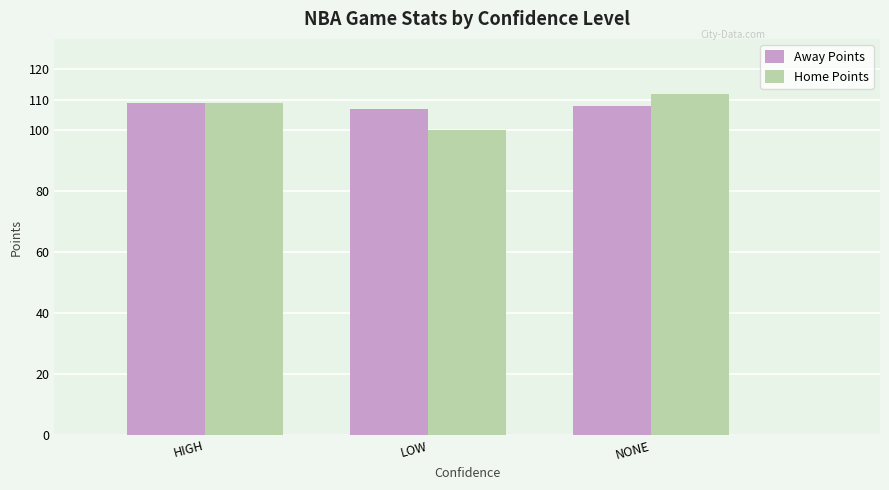

What position from the left is NONE?

3